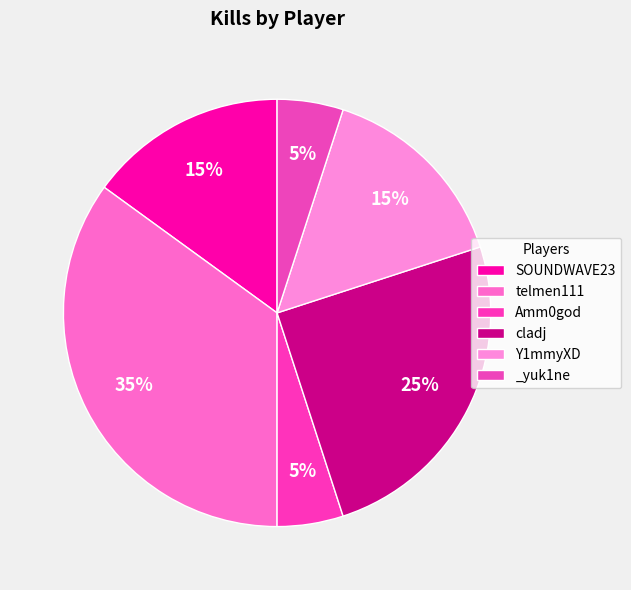

What portion of the pie excludes telmen111?

65.0%